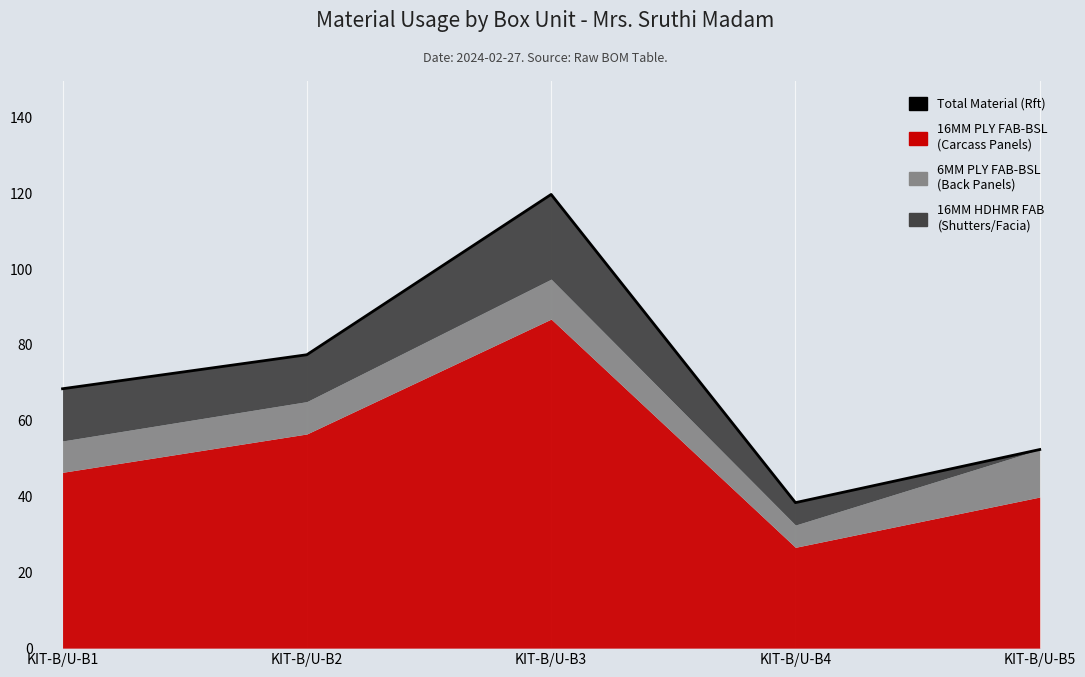

Where is the first local maximum?

KIT-B/U-B3